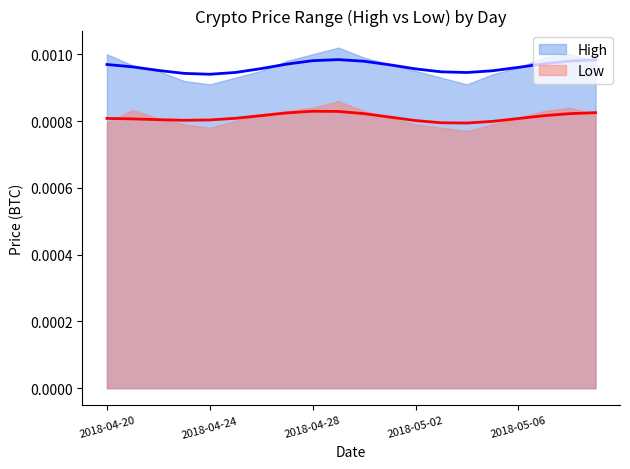

What are all the series names shown in the legend?

High, Low